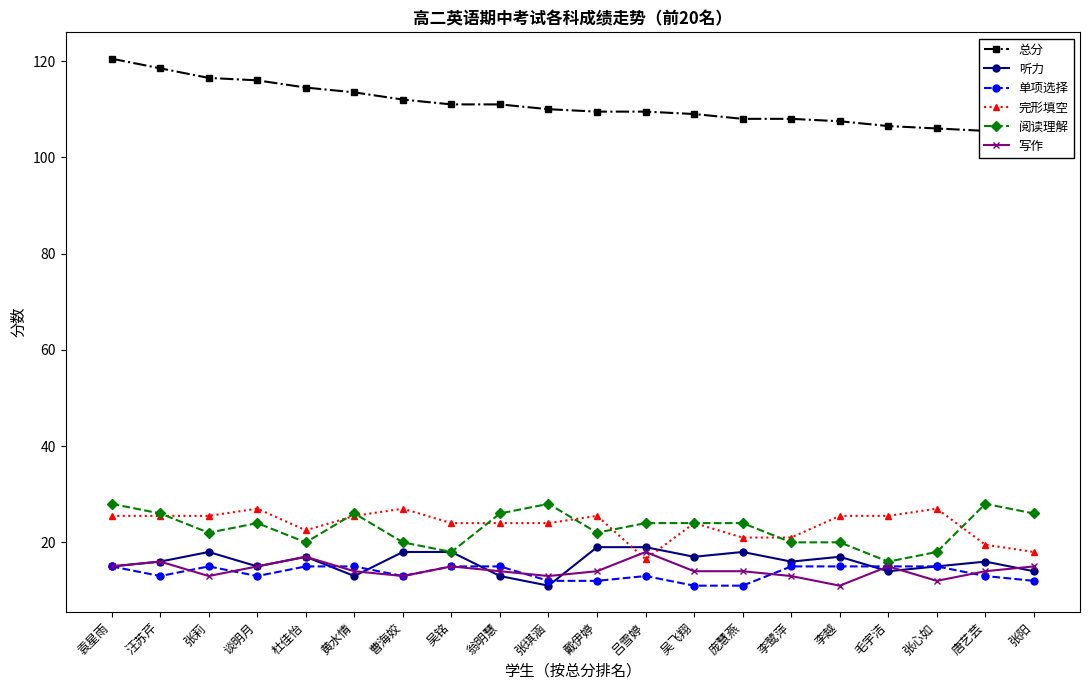

True or false: 总分 has a value of 144.3 at 吴飞翔.

False